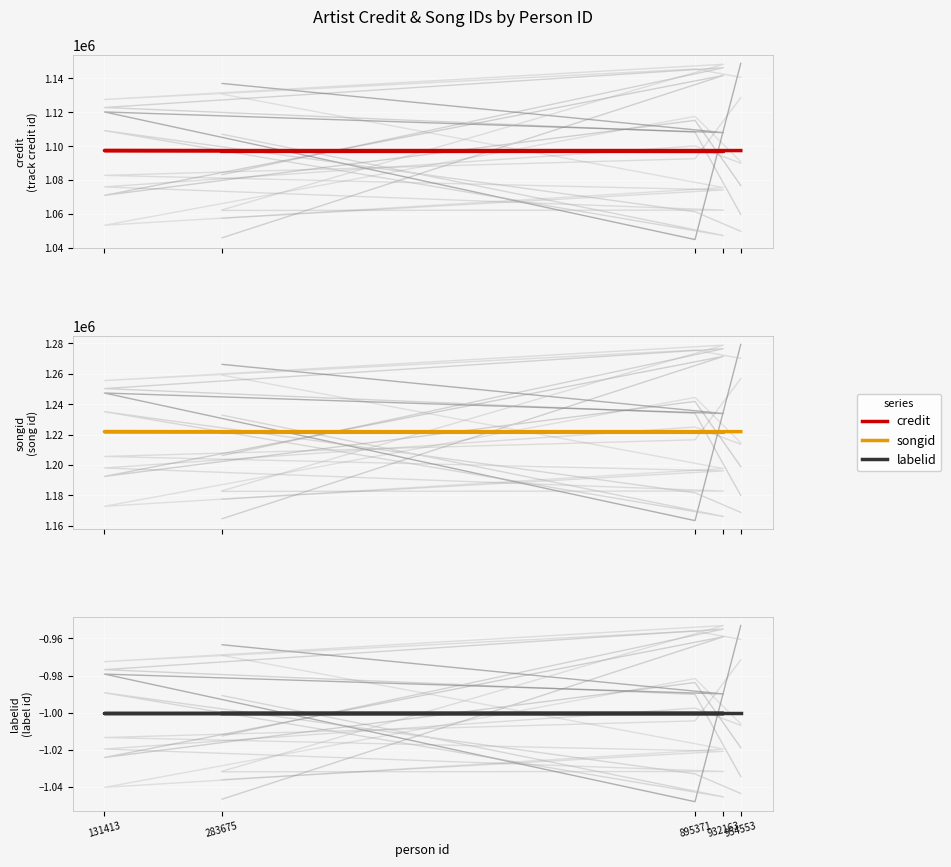

At 283675, list the series in order from smallest to largest.

labelid, credit, songid